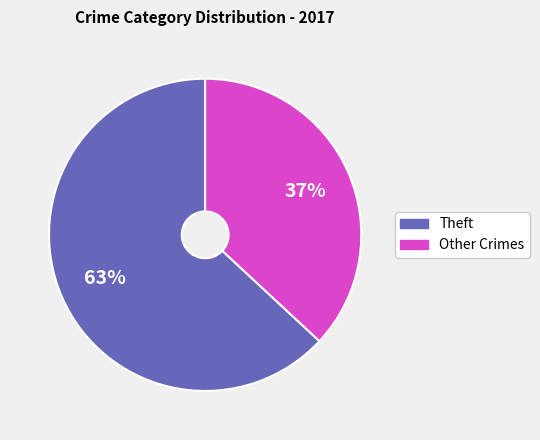

What percentage is the Other Crimes slice, to the nearest percent?

37%